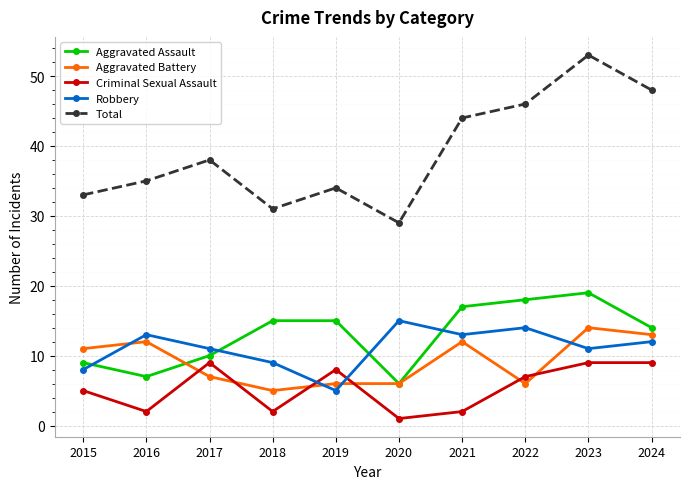

Is the value of Aggravated Assault at 2017 greater than the value of Total at 2018?

No